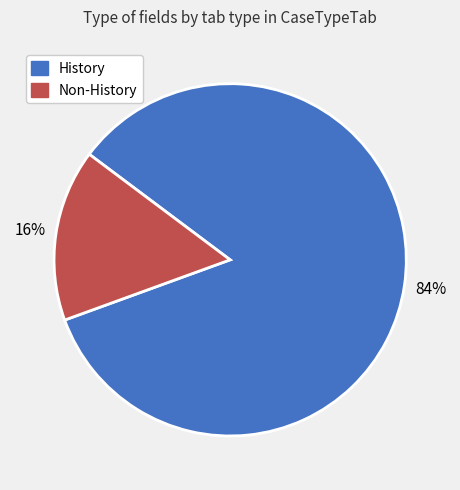

To the nearest percent, what is the difference between the largest and smallest slice percentages?

68%